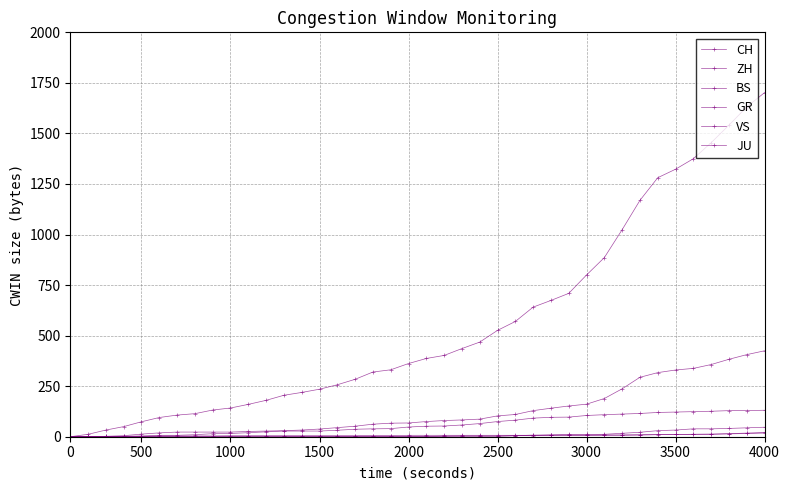

How many distinct data groups are displayed?

6